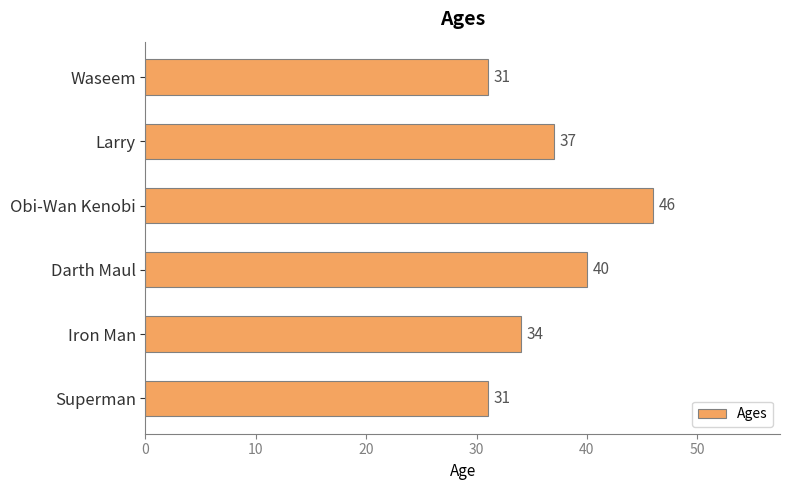

Count the values in the range 31 to 40.

5